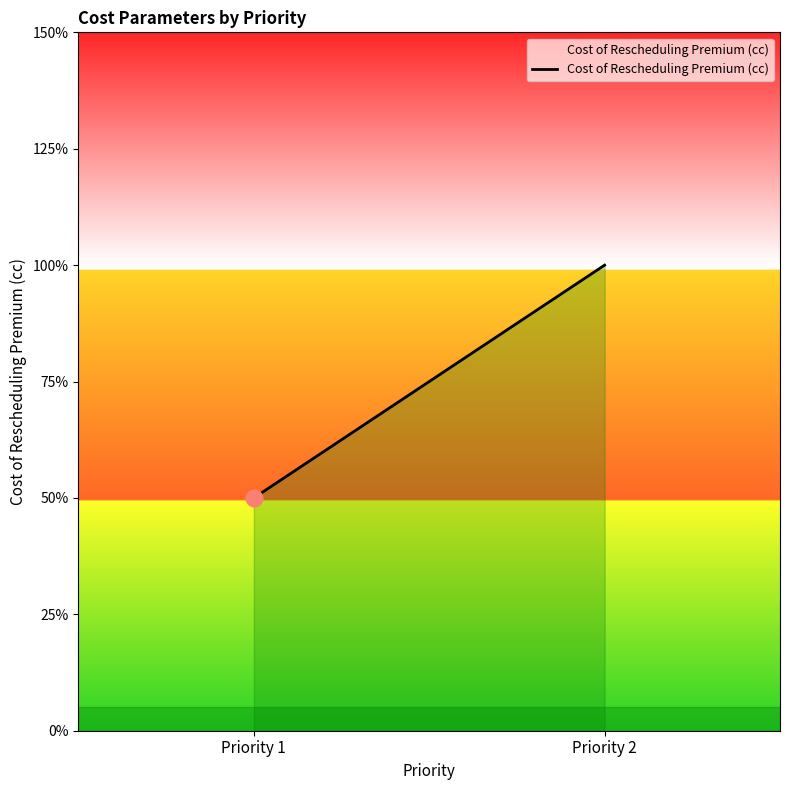

What is the value of the 2nd point from the left?

2